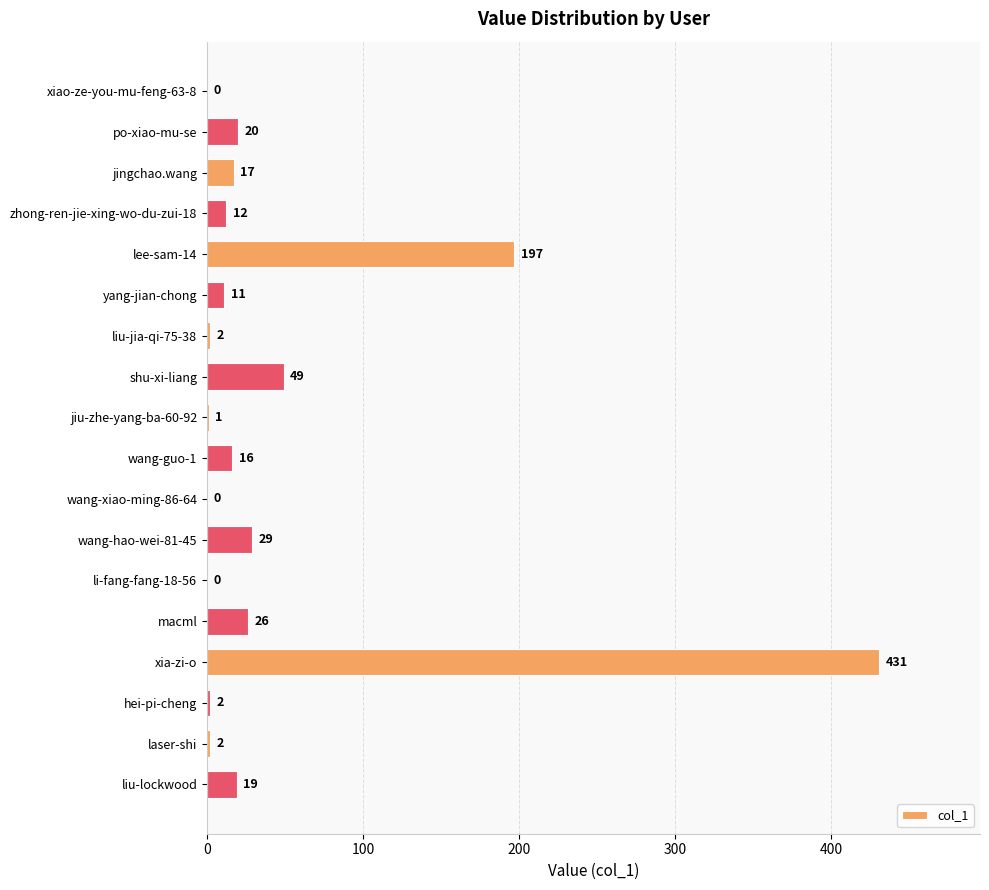

How many values are above zero?

15